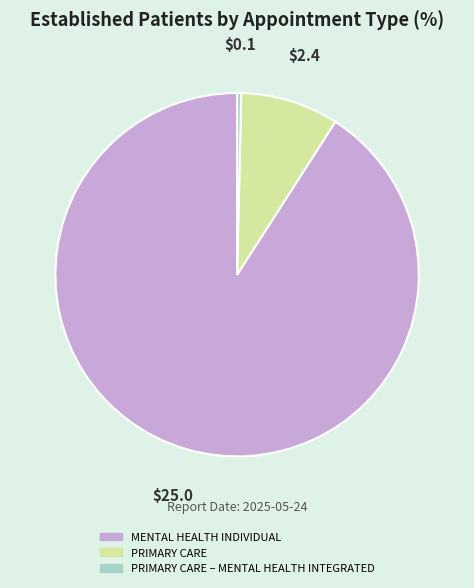

Rank the categories by value from highest to lowest.

MENTAL HEALTH INDIVIDUAL, PRIMARY CARE, PRIMARY CARE – MENTAL HEALTH INTEGRATED